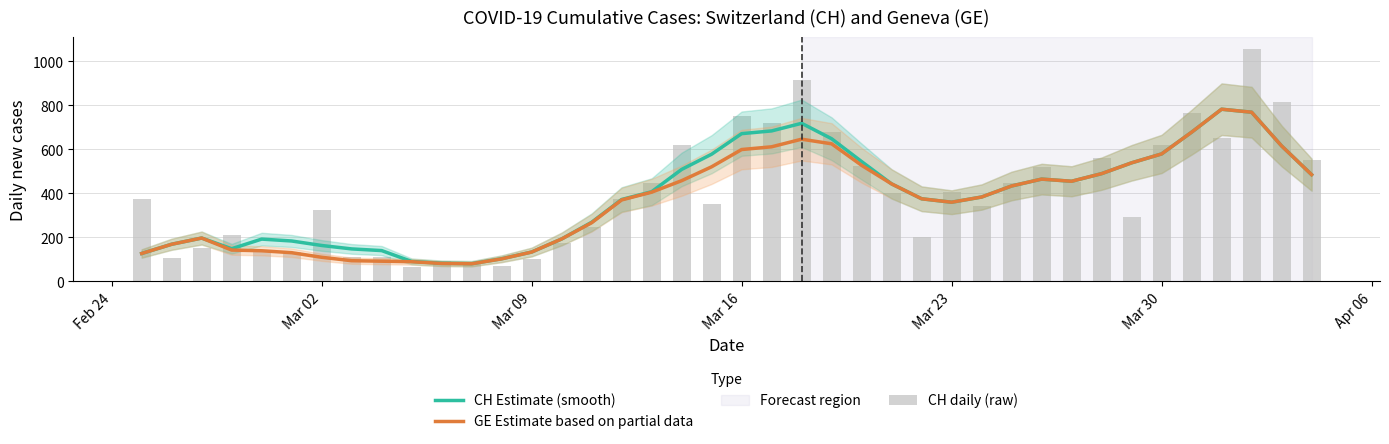

Reading left to right, what are all the values shown in this chart?

CH Estimate (smooth): 126.0	168.0	196.2	147.6	191.4	182.8	162.4	146.8	139.2	89.8	81.6	79.8	102.2	132.6	192.0	267.8	371.4	406.6	508.0	577.2	670.6	683.0	717.6	647.4	543.6	442.2	374.6	359.0	382.6	432.8	464.0	454.2	488.8	538.0	578.4	677.2	781.6	768.0	614.8	484.2
GE Estimate based on partial data: 126.0	168.0	196.2	141.6	138.4	129.6	108.8	93.2	91.0	88.6	80.6	79.2	101.6	132.6	192.0	265.8	369.4	404.6	456.8	520.0	598.4	610.8	645.4	624.4	526.6	442.2	374.6	359.0	382.6	432.8	464.0	454.2	488.8	538.0	578.4	677.2	781.6	768.0	614.8	484.2
CH daily (raw): 375.0	104.0	151.0	210.0	141.0	132.0	323.0	108.0	108.0	63.0	94.0	76.0	67.0	99.0	175.0	246.0	373.0	446.0	617.0	351.0	753.0	719.0	913.0	679.0	524.0	402.0	200.0	406.0	341.0	446.0	520.0	451.0	562.0	292.0	619.0	766.0	653.0	1056.0	814.0	551.0